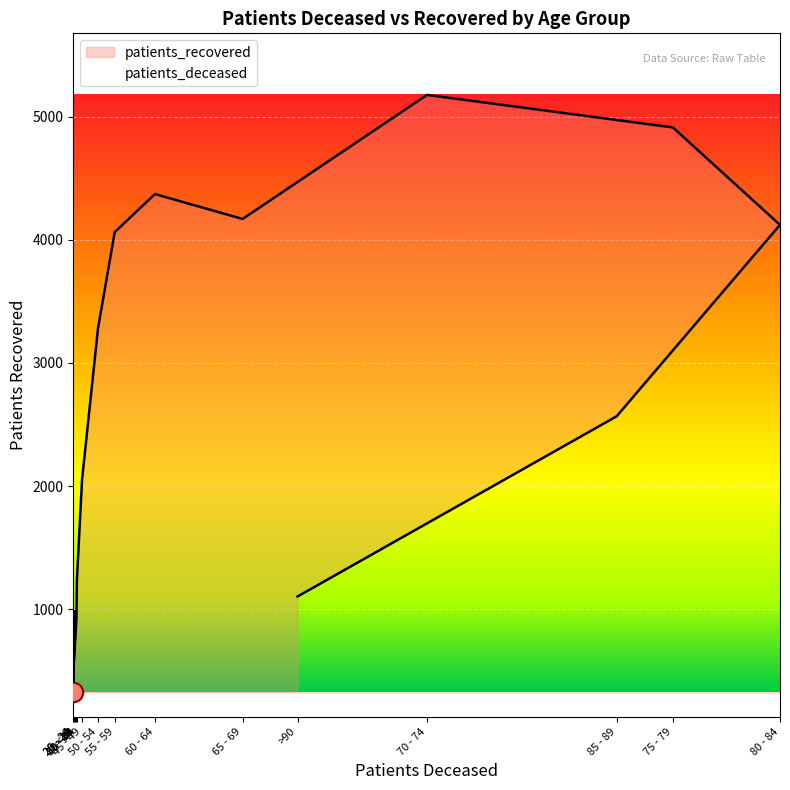

Which category has the highest value across all series?

70 - 74